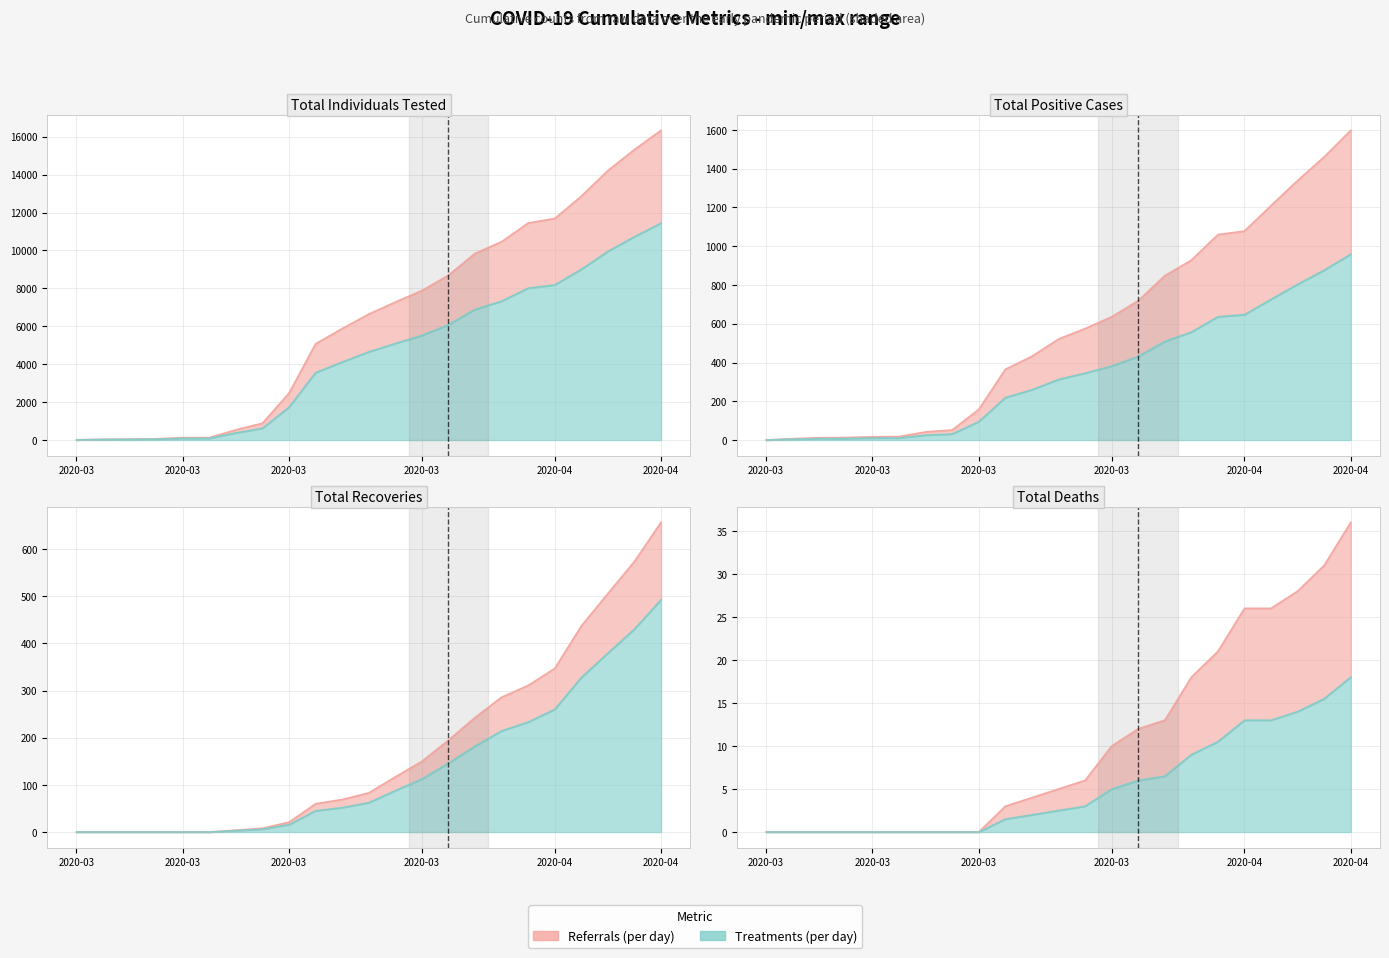

True or false: Total Deaths and Total Positive Cases cross at least once.

False